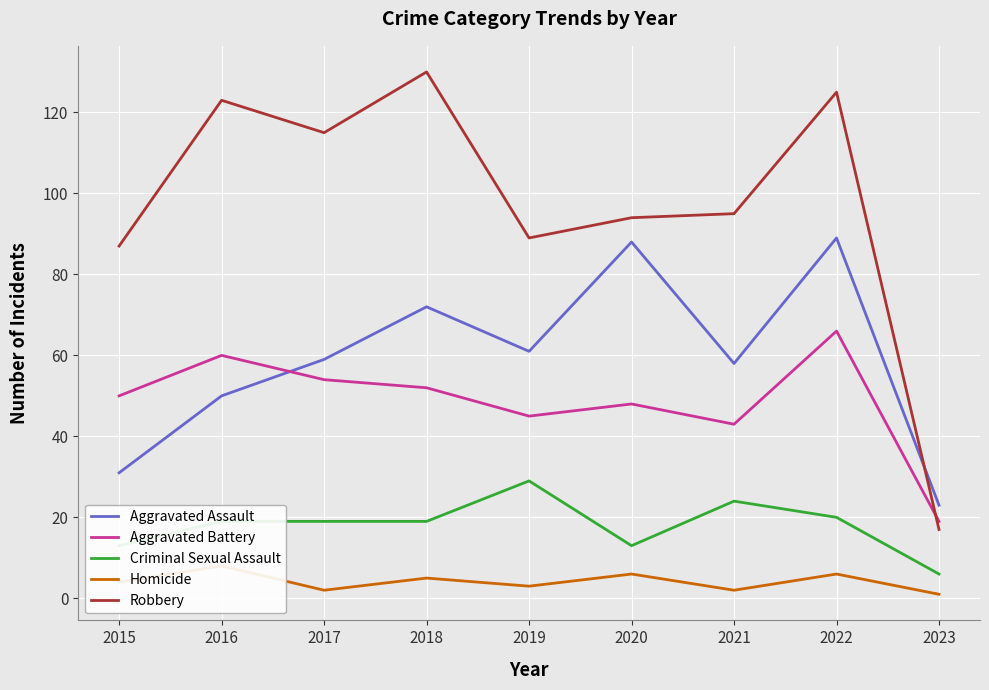

What is the sum of all Criminal Sexual Assault values?

162